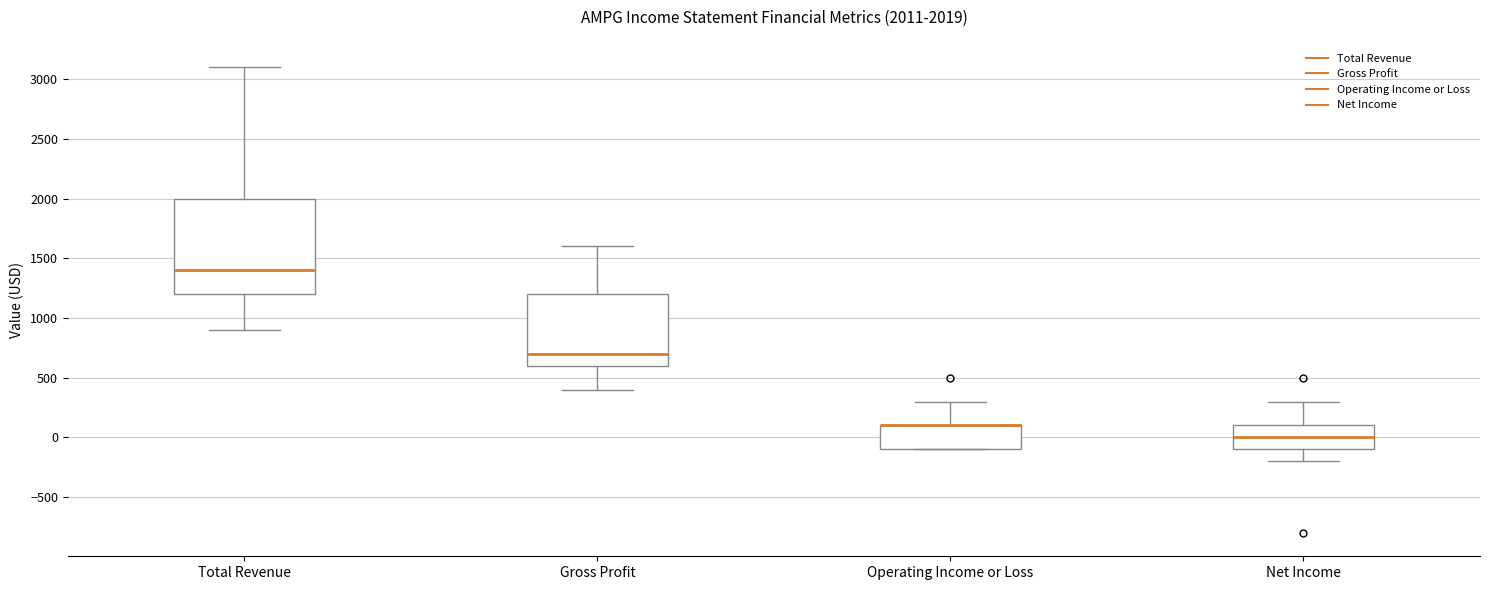

Comparing the boxes themselves (not the whiskers), which one is the tallest?

Total Revenue